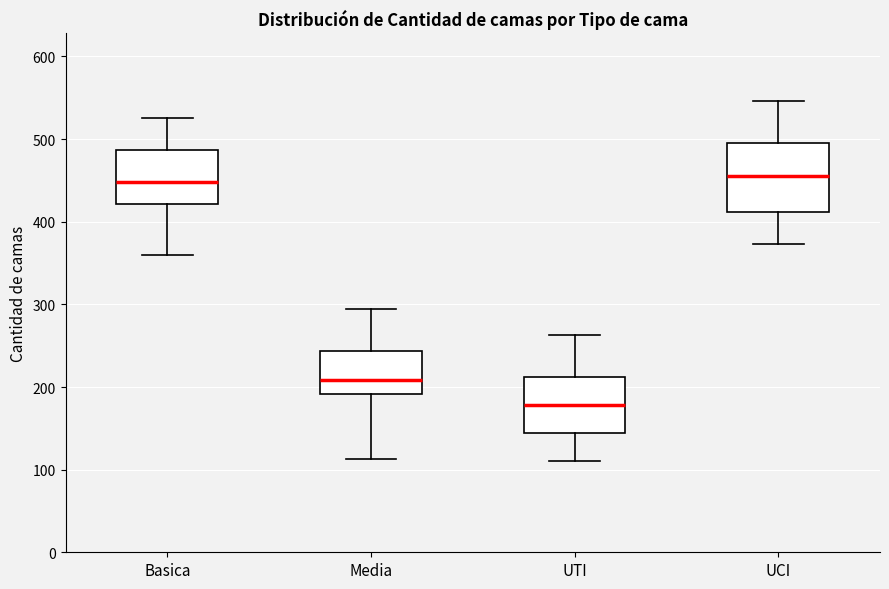

Which box has the lowest median line?

UTI